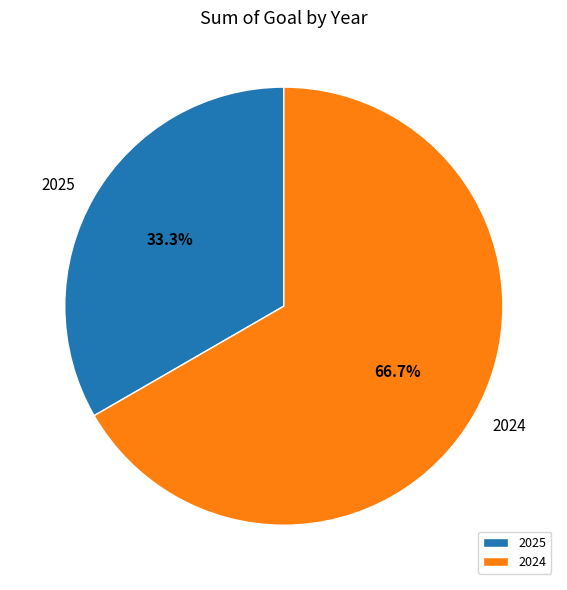

To the nearest percent, what portion does 2025 represent?

33%